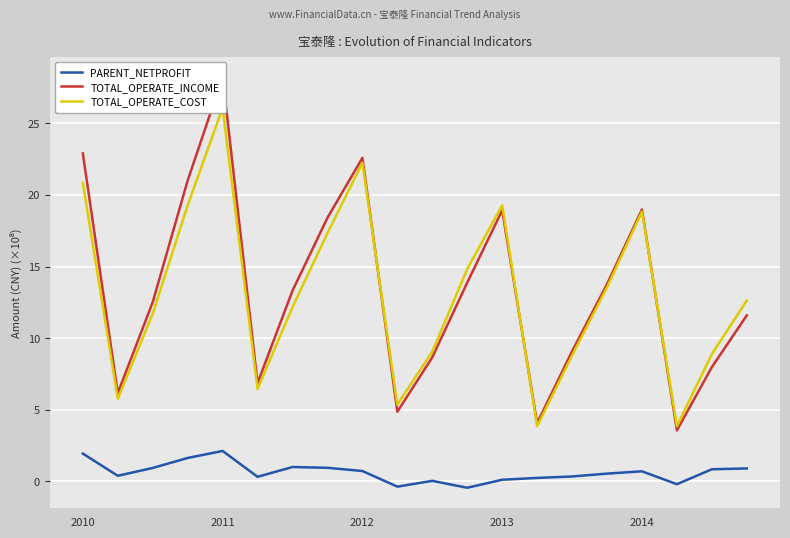

What are all the series names shown in the legend?

PARENT_NETPROFIT, TOTAL_OPERATE_INCOME, TOTAL_OPERATE_COST